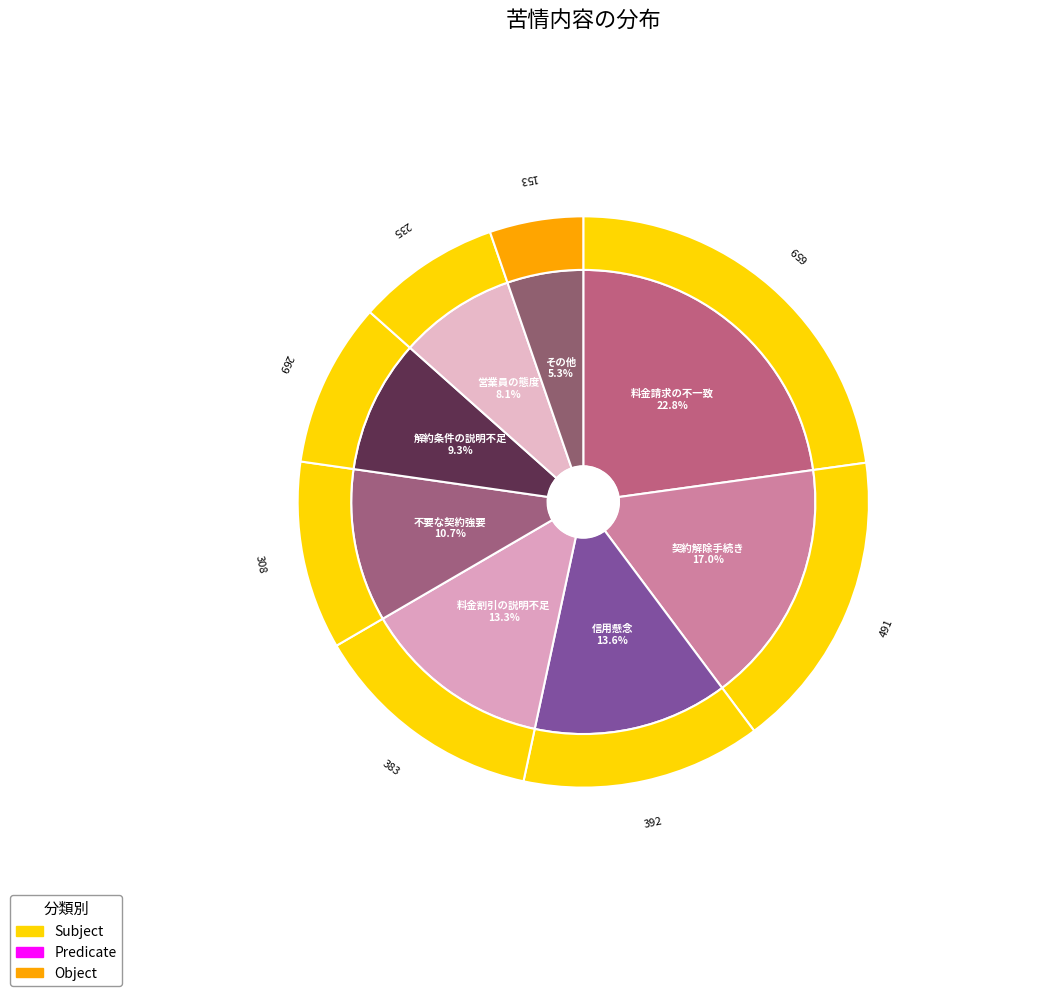

To the nearest percent, what percentage of the pie is 信用懸念?

14%